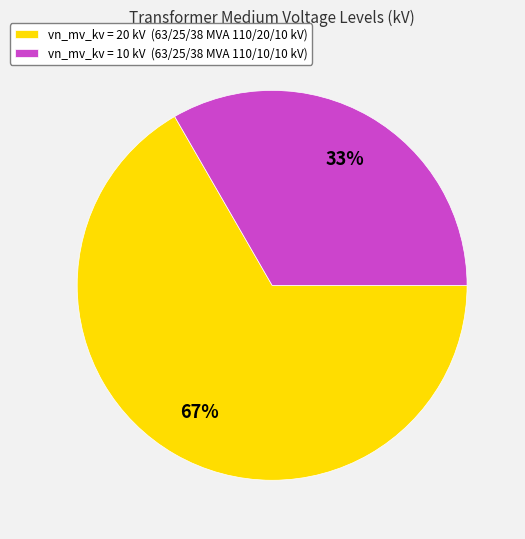

How many slices are in this pie chart?

2